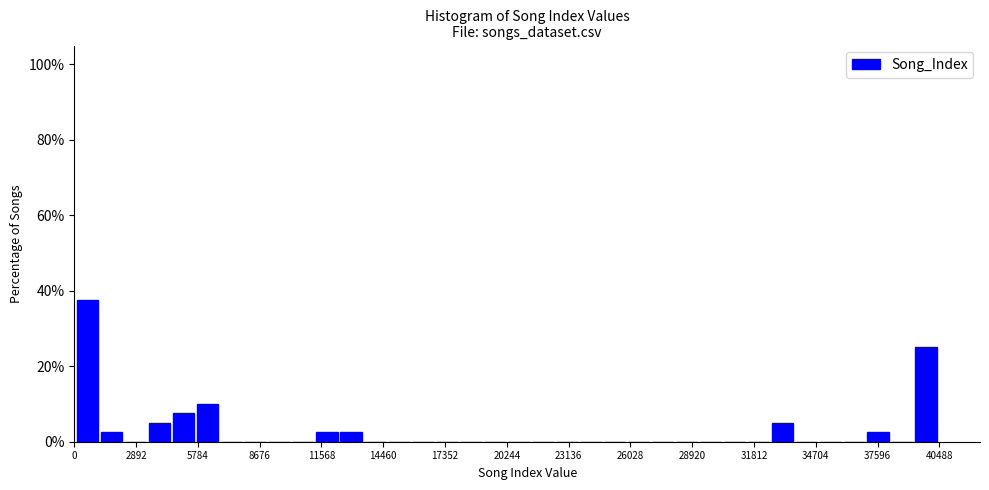

Read against the x-axis, roughly where is the centre of the tallest bar?

500